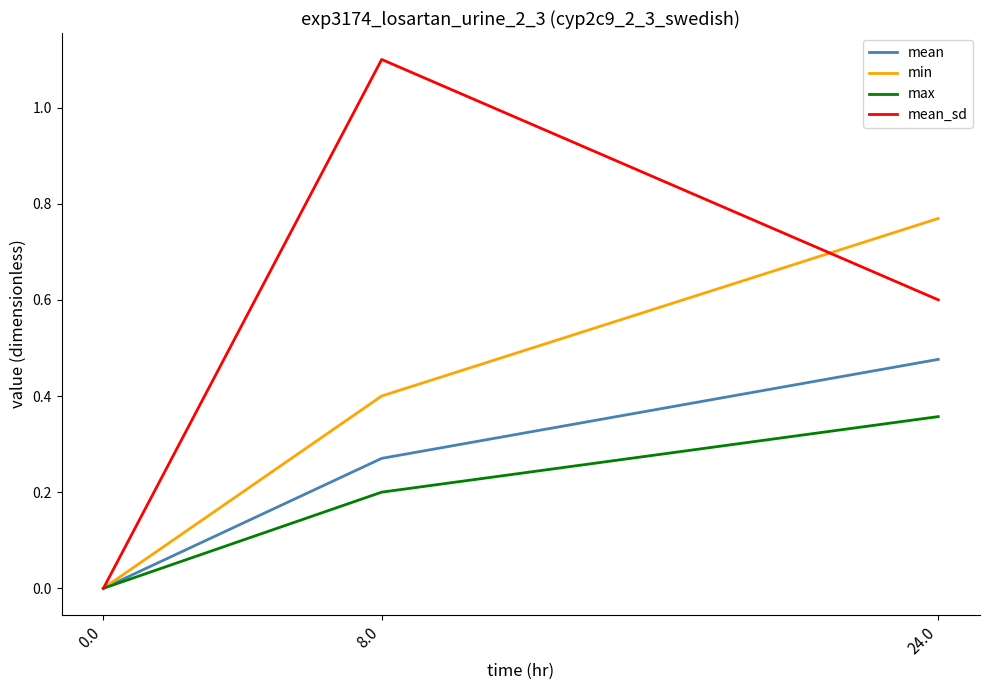

Count the min values in the range 0 to 1.

3